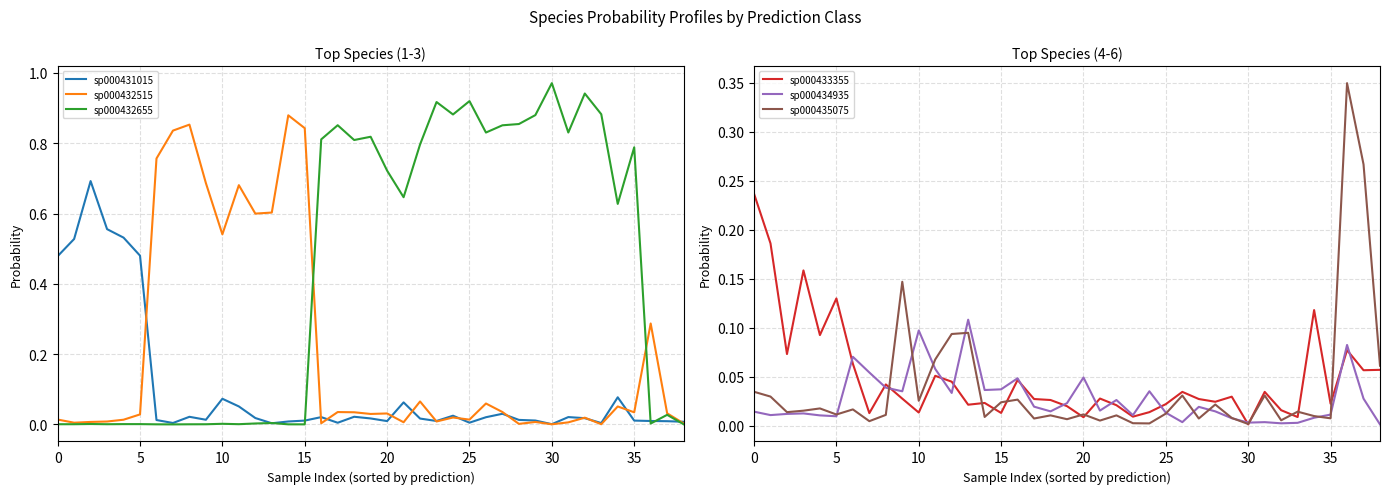

What is the spread (max minus min) of values at 31?

0.8